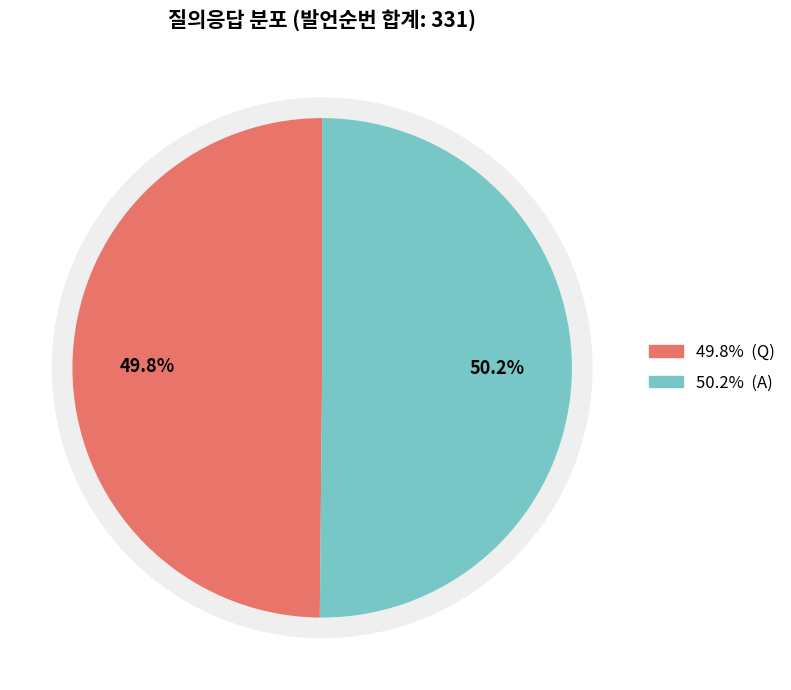

True or false: Q accounts for 50% of the total.

True